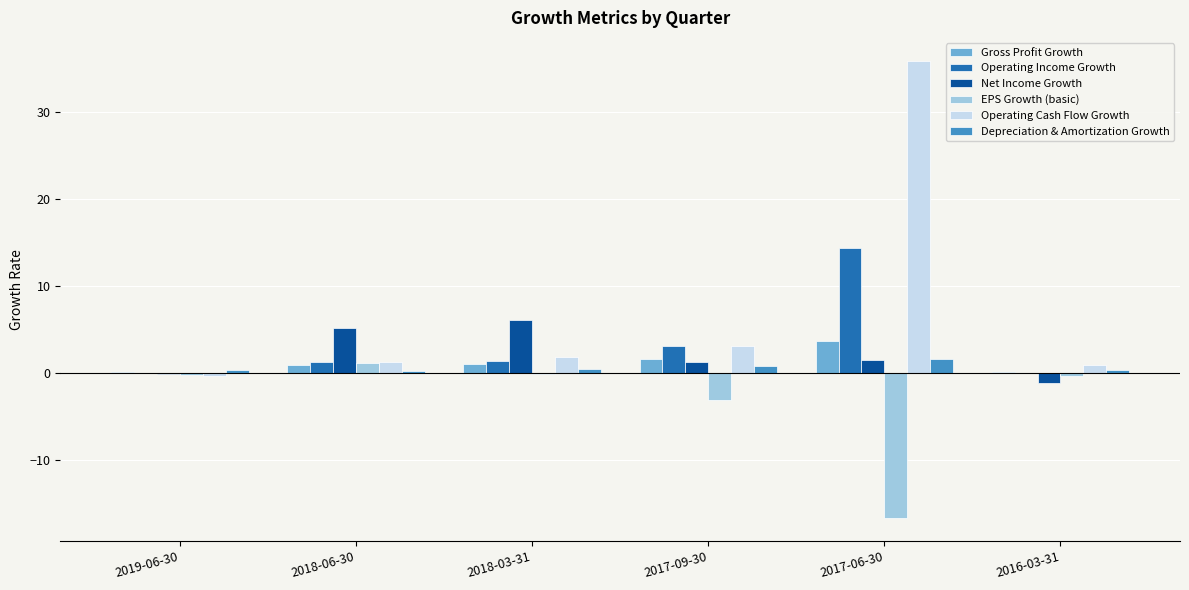

What is the sum of all Net Income Growth values?

12.7